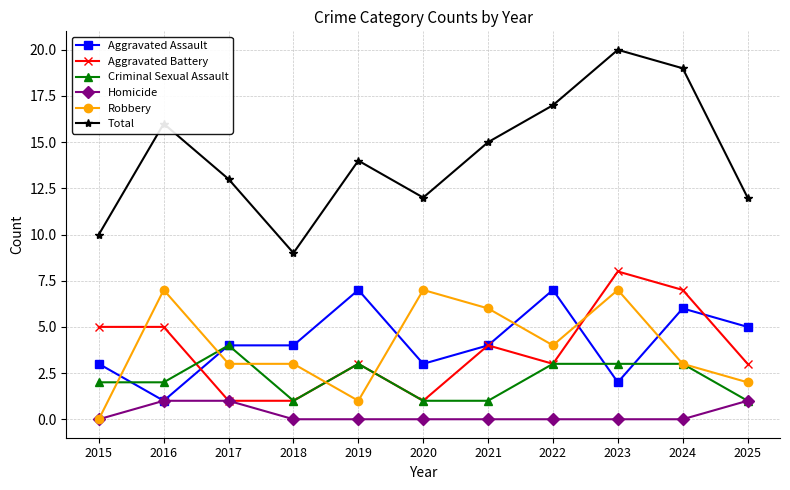

How many distinct data groups are displayed?

6